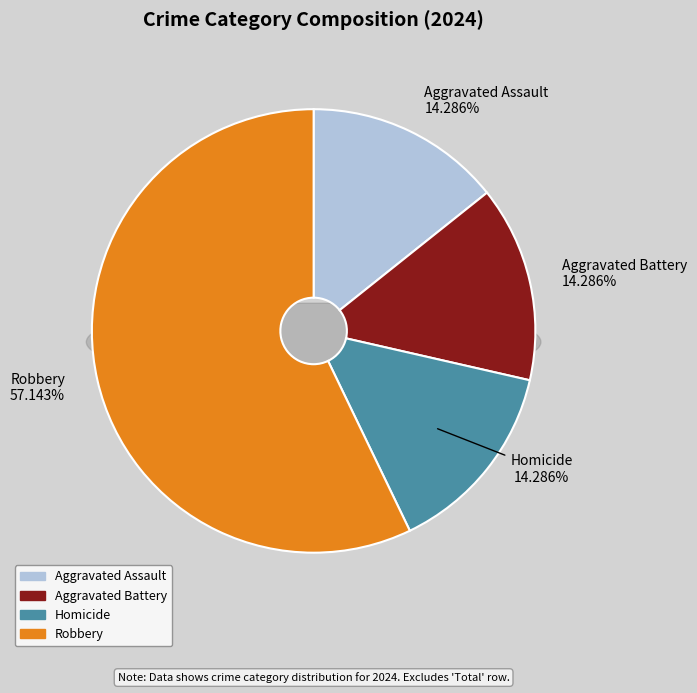

To the nearest percent, what is the combined percentage of Homicide and Aggravated Assault?

29%